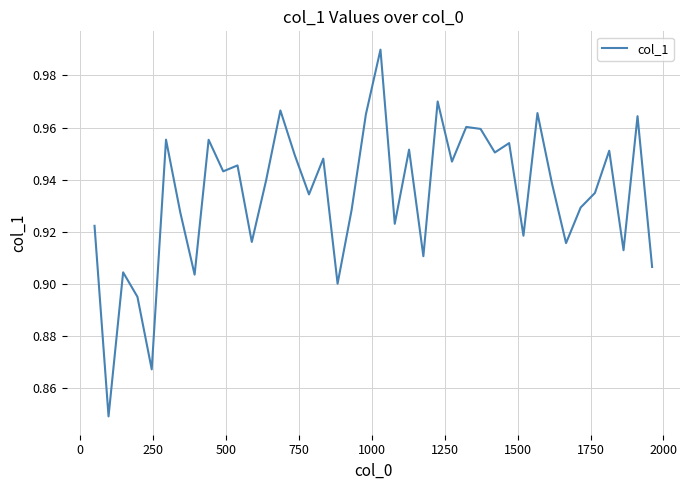

How many categories are shown in the chart?

40